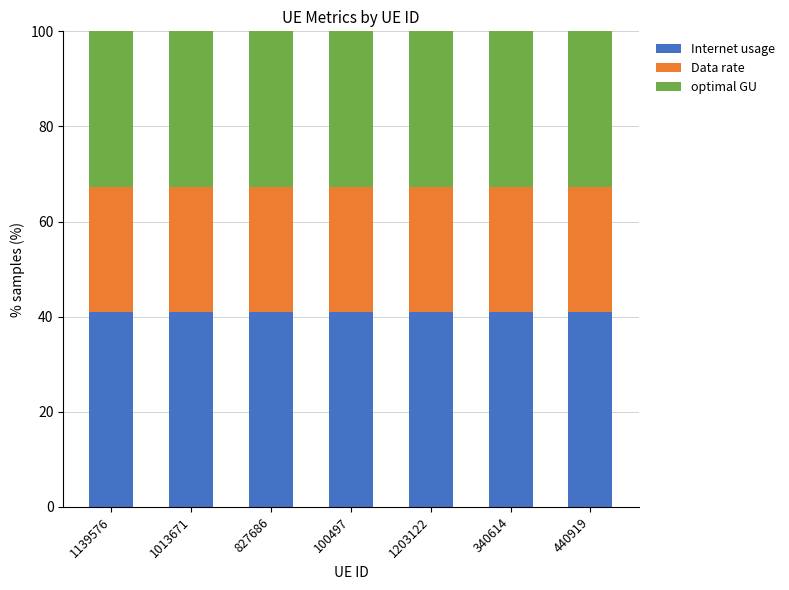

What is the minimum value for Internet usage?

41.1